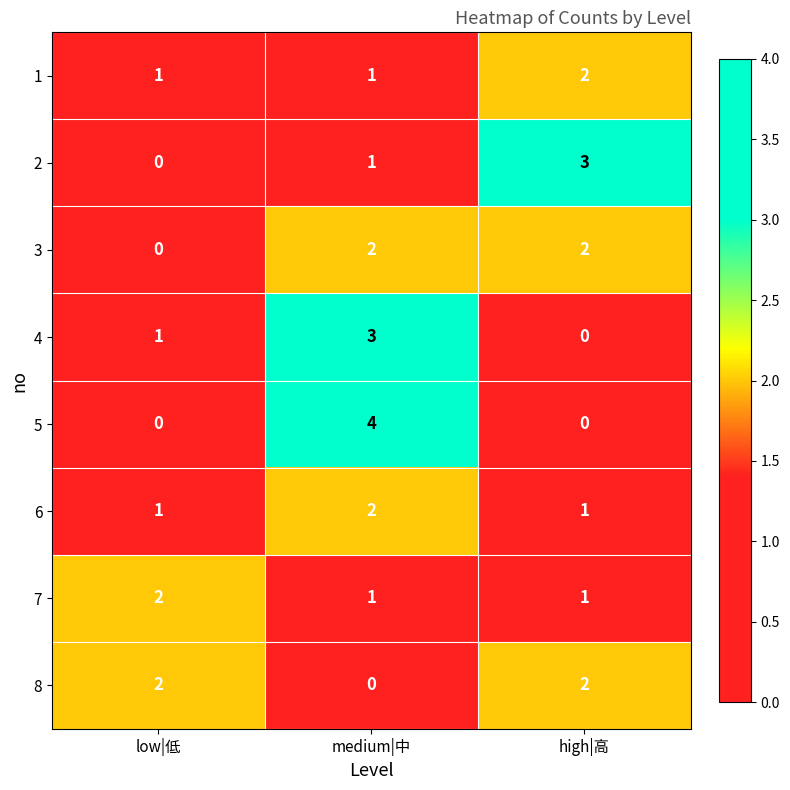

The value of 5 at medium|中 is 4. True or false?

True